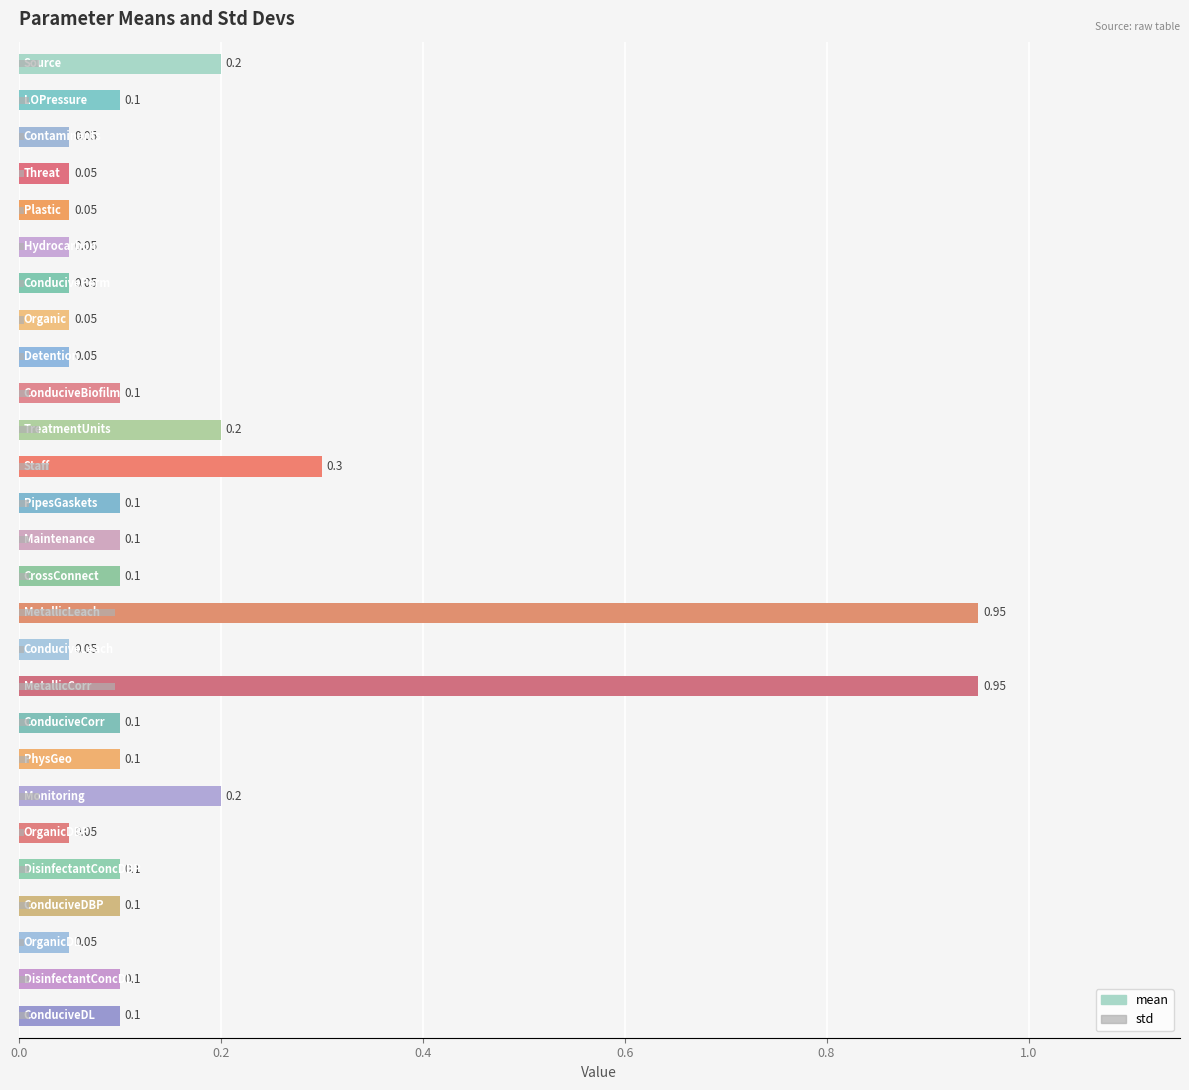

List the series in order of their peak value, highest first.

mean, std